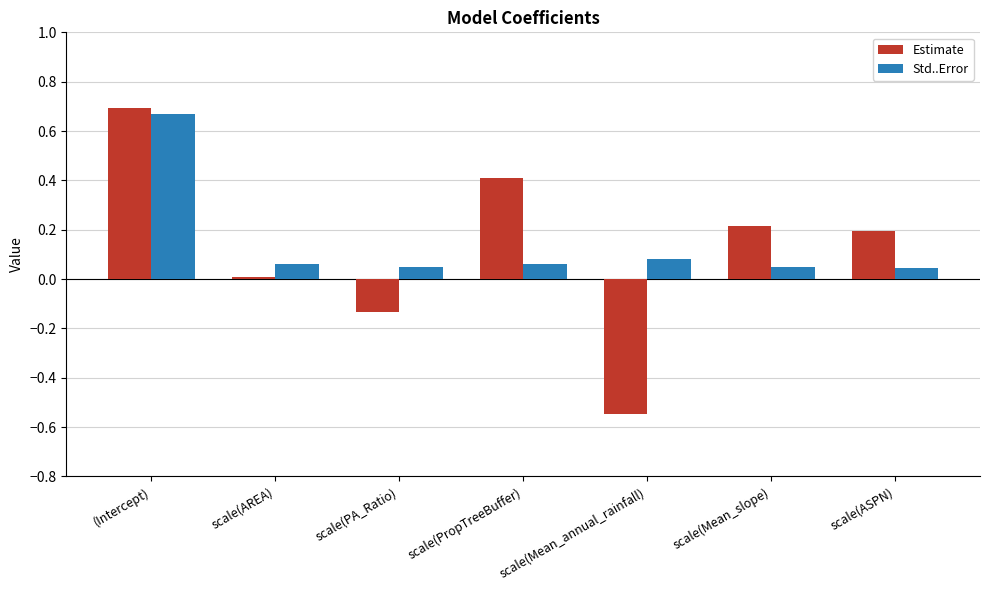

What is the difference between the maximum and minimum values in the Std..Error series?

0.6